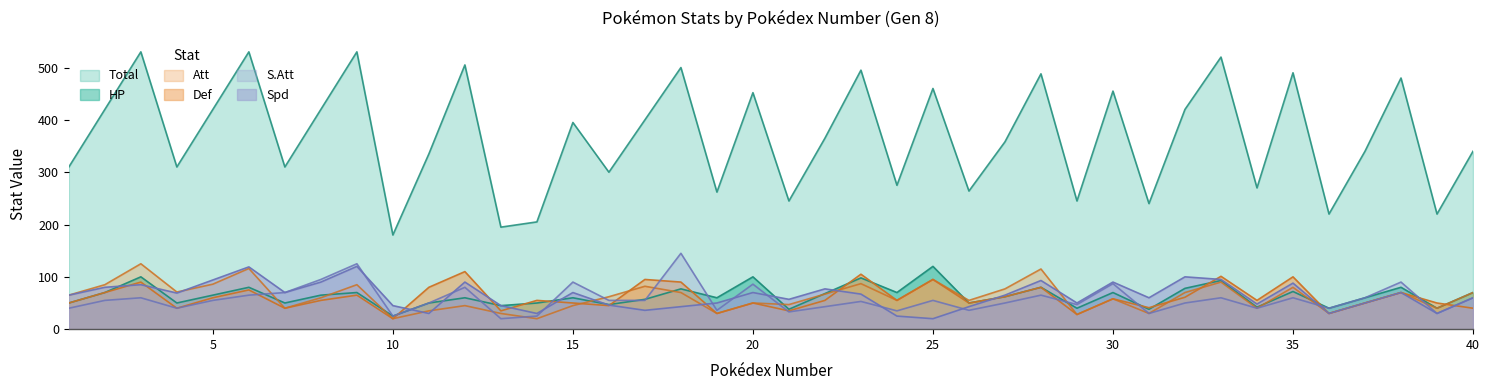

What is the difference between the second highest and second lowest values in the Spd series?

94